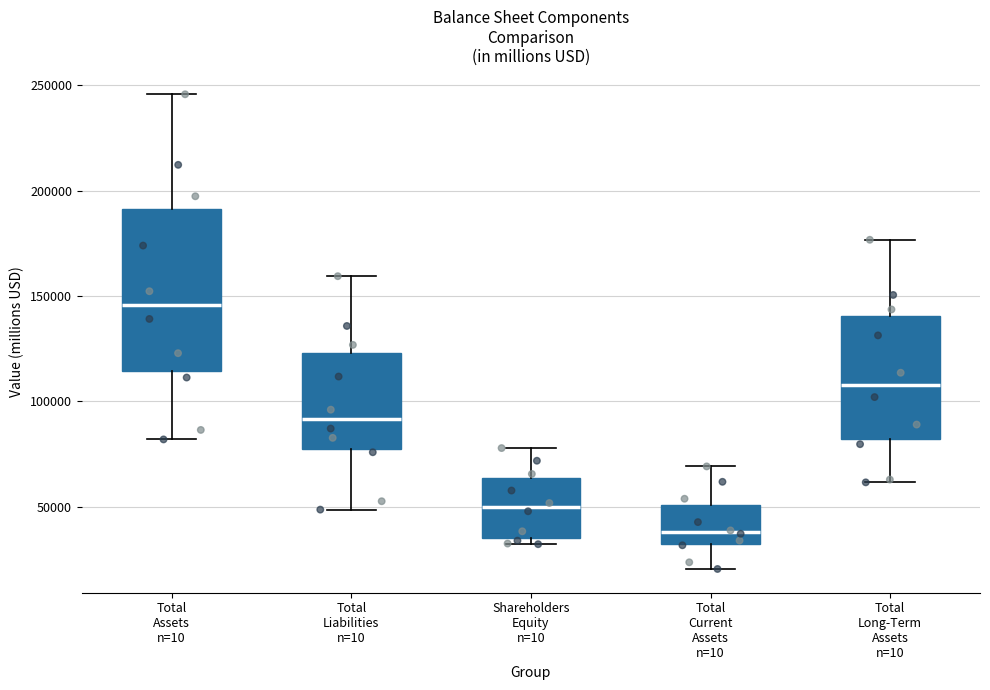

Reading left to right, transcribe this box plot: for each box, give where its median line is, the range the box spans, and where its two whiskers end, as read against the y-axis. The values are not printed on the chart, so give them approximately, as read against the axis.

Total Assets n=10: median 145000, box 115000 to 190000, whiskers 80000 to 245000
Total Liabilities n=10: median 90000, box 80000 to 125000, whiskers 50000 to 160000
Shareholders Equity n=10: median 50000, box 35000 to 65000, whiskers 30000 to 80000
Total Current Assets n=10: median 40000, box 30000 to 50000, whiskers 20000 to 70000
Total Long-Term Assets n=10: median 110000, box 80000 to 140000, whiskers 60000 to 175000